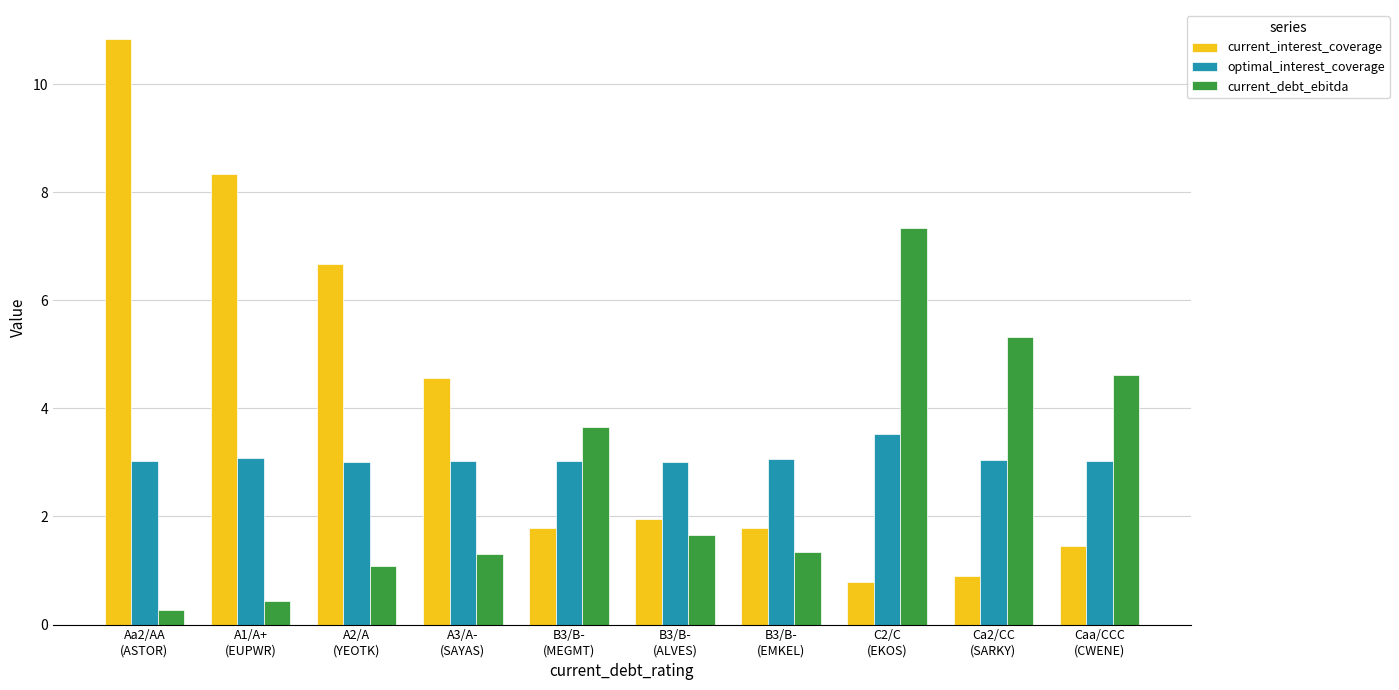

How many groups of bars are there?

10